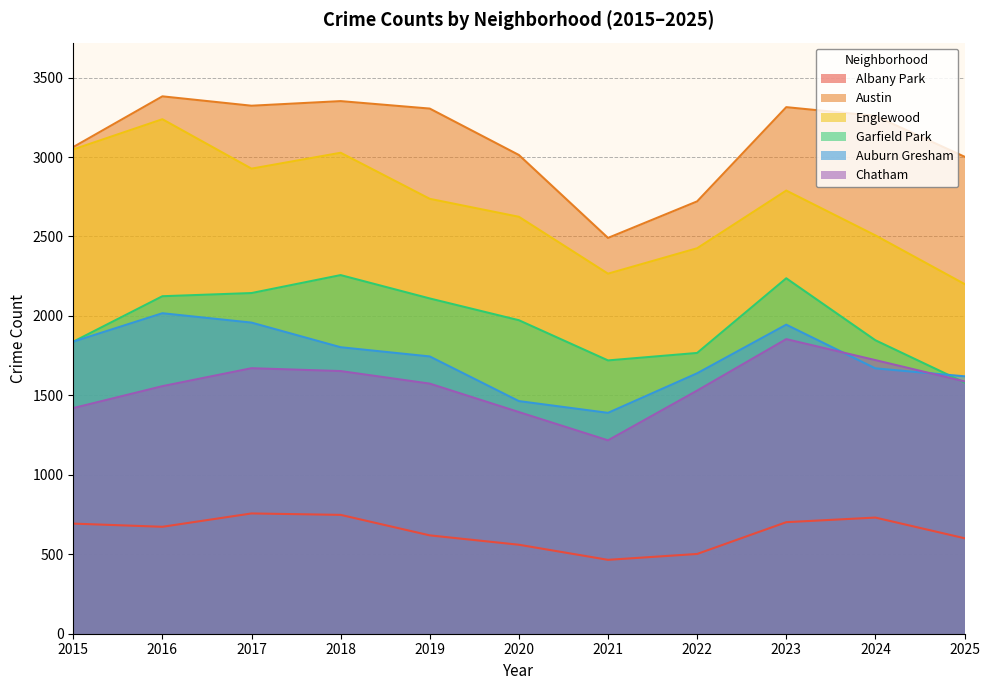

Reading right to left, extract all data points from this chart.

Albany Park: 2025=601	2024=731	2023=702	2022=502	2021=465	2020=560	2019=619	2018=748	2017=757	2016=673	2015=693
Austin: 2025=3002	2024=3259	2023=3314	2022=2721	2021=2491	2020=3013	2019=3305	2018=3352	2017=3323	2016=3382	2015=3063
Englewood: 2025=2201	2024=2507	2023=2789	2022=2426	2021=2266	2020=2624	2019=2737	2018=3027	2017=2927	2016=3238	2015=3048
Garfield Park: 2025=1581	2024=1847	2023=2237	2022=1767	2021=1720	2020=1973	2019=2110	2018=2257	2017=2144	2016=2124	2015=1838
Auburn Gresham: 2025=1620	2024=1670	2023=1945	2022=1639	2021=1390	2020=1464	2019=1745	2018=1803	2017=1958	2016=2017	2015=1838
Chatham: 2025=1588	2024=1722	2023=1854	2022=1530	2021=1217	2020=1395	2019=1574	2018=1653	2017=1671	2016=1558	2015=1420